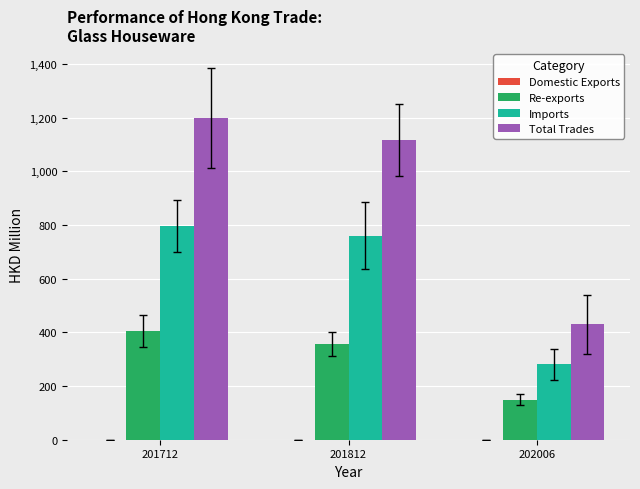

Which series changed the most between 201712 and 202006?

Total Trades